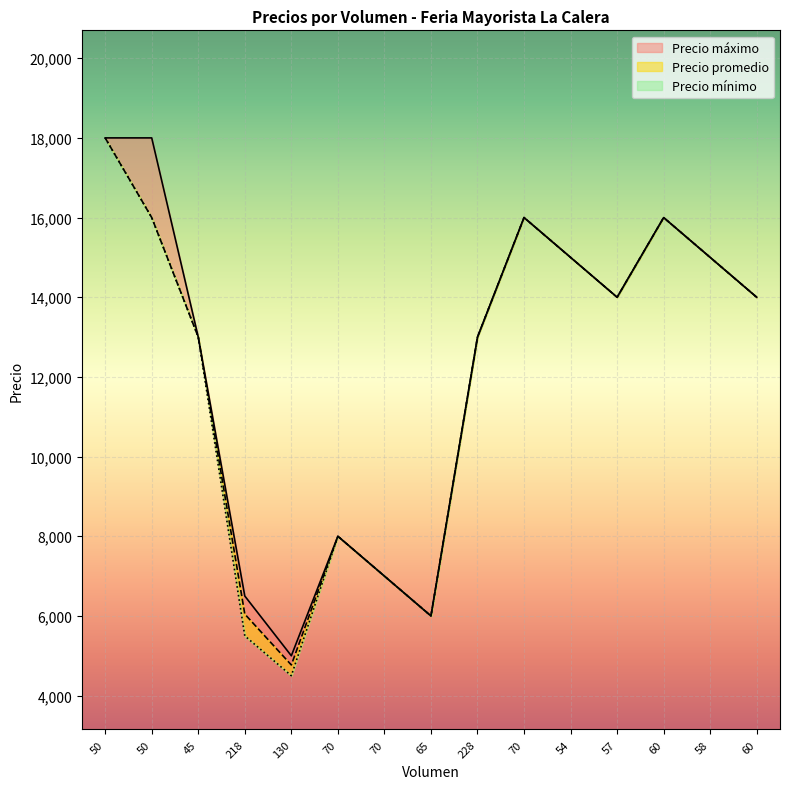

Which series has the widest spread of values?

Precio mínimo